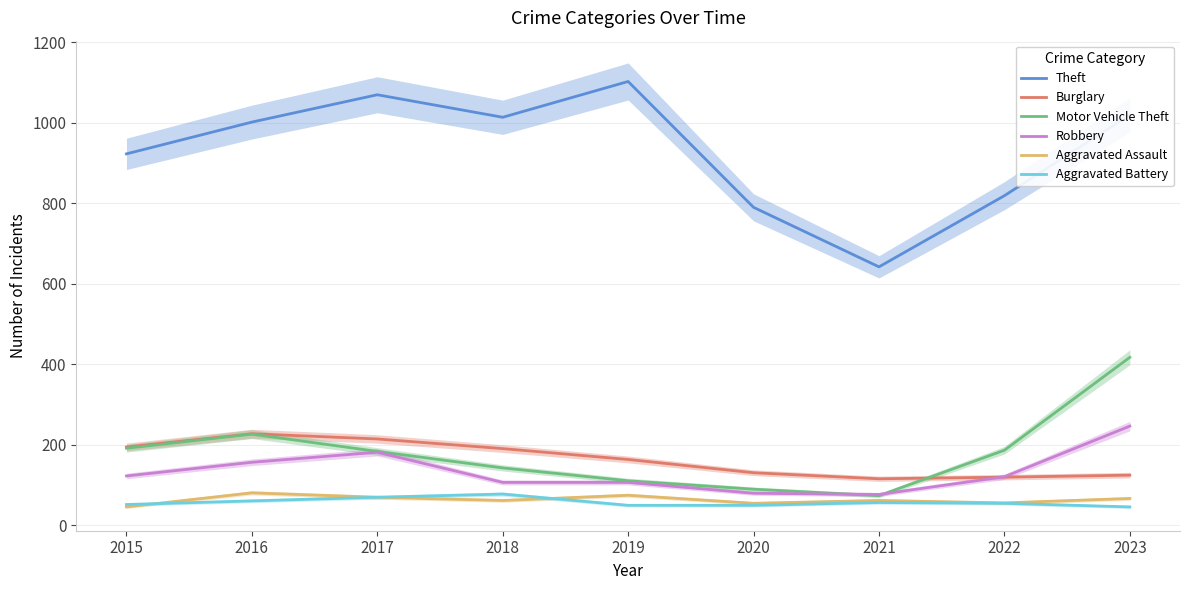

The value of Motor Vehicle Theft at 2015 is 191. True or false?

True